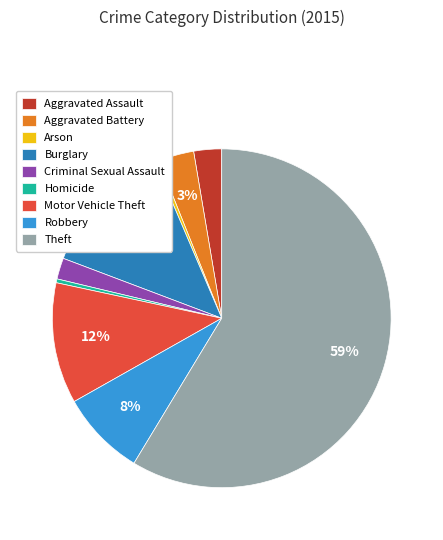

Which category has the biggest portion of the pie?

Theft